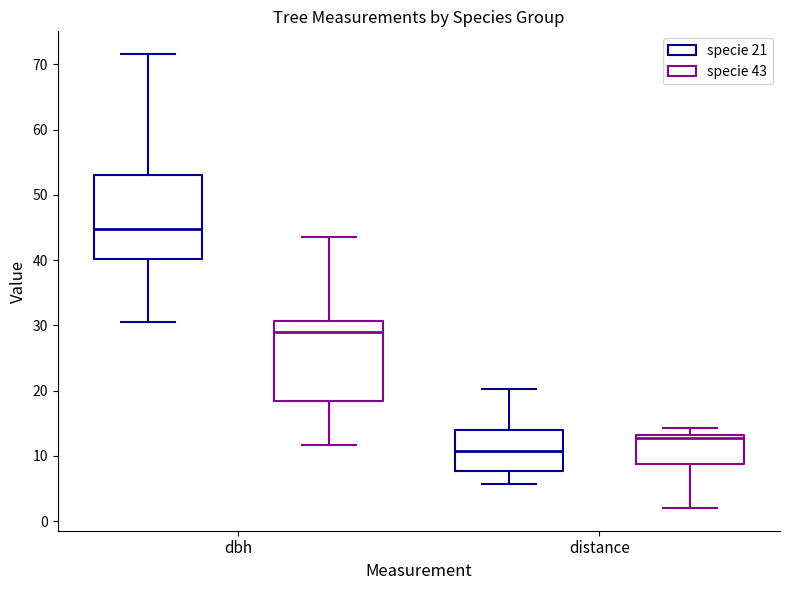

Where does the median line of the box for dbh (specie 43) sit on the y-axis? The values are not printed on the chart, so give them approximately, as read against the axis.

29